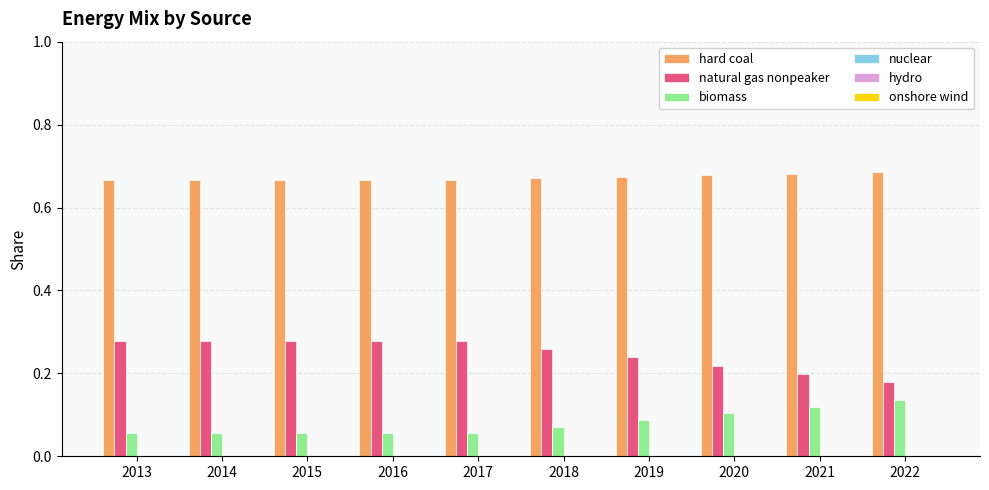

What is the sum of the hard coal values at 2018 and 2014?

1.3